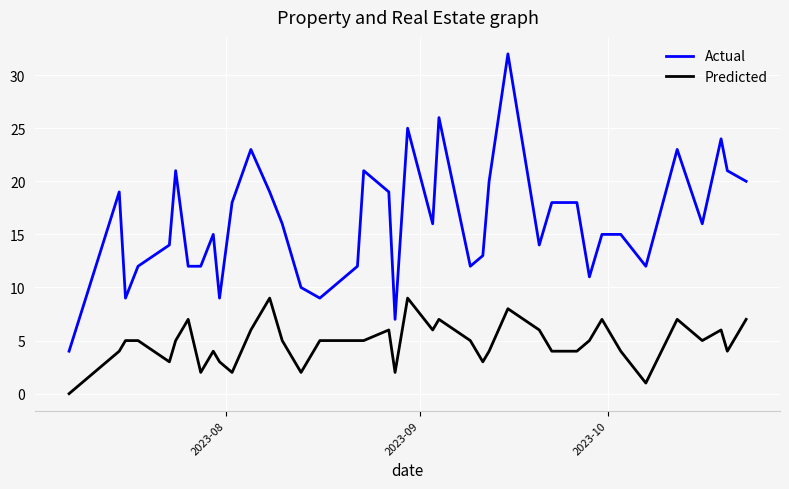

Reading right to left, transcribe all the data shown in this chart.

Actual: 20	21	24	16	23	12	15	15	11	18	18	16	14	32	20	13	12	26	16	25	7	19	21	12	9	10	16	19	23	18	9	15	12	12	21	14	12	9	19	4
Predicted: 7	4	6	5	7	1	4	7	5	4	4	5	6	8	4	3	5	7	6	9	2	6	5	5	5	2	5	9	6	2	3	4	2	7	5	3	5	5	4	0